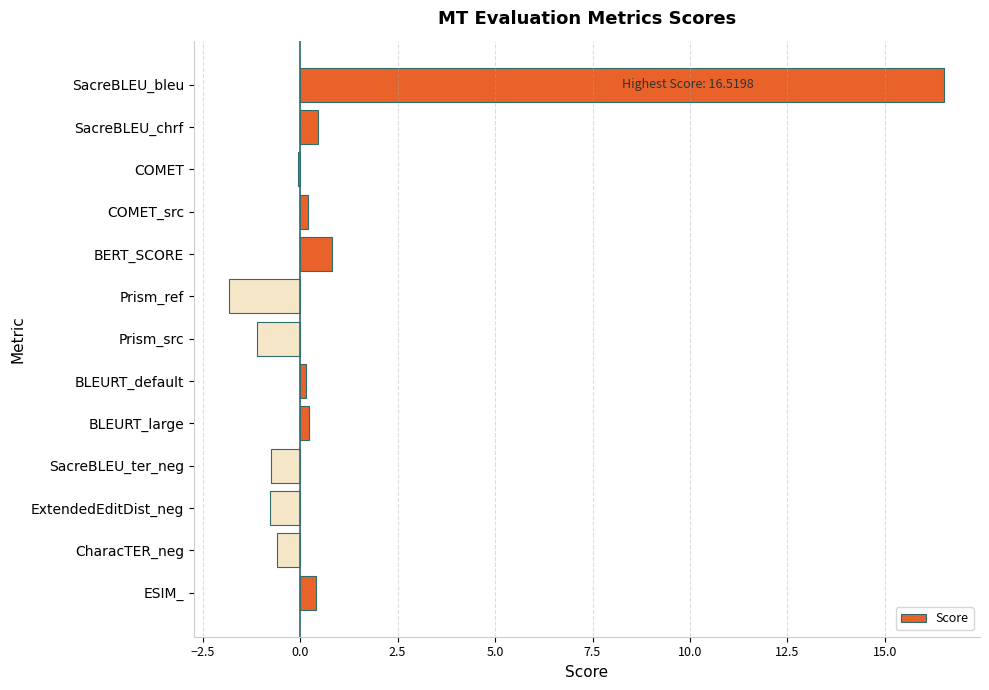

What is the sum of the values at Prism_src and ESIM_?

-0.7